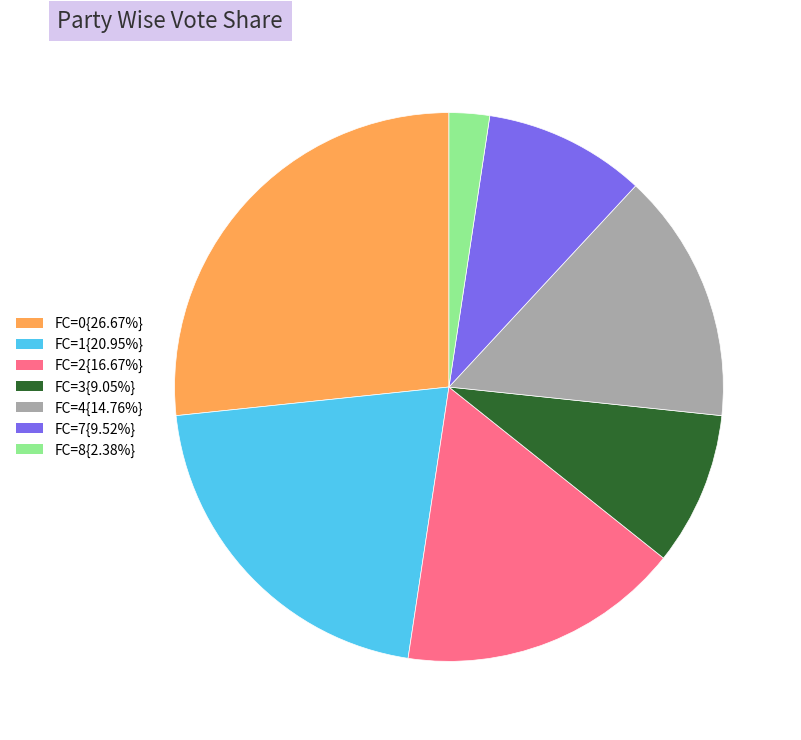

Count the number of slices in the pie.

7